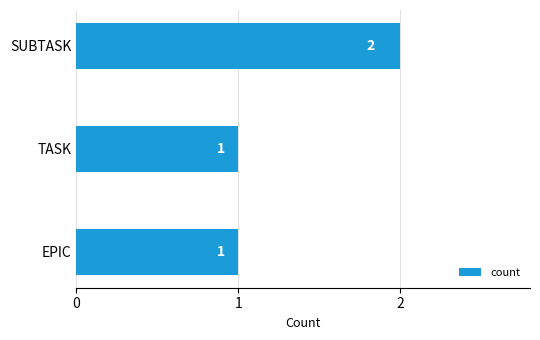

What is the minimum value shown in the chart?

1